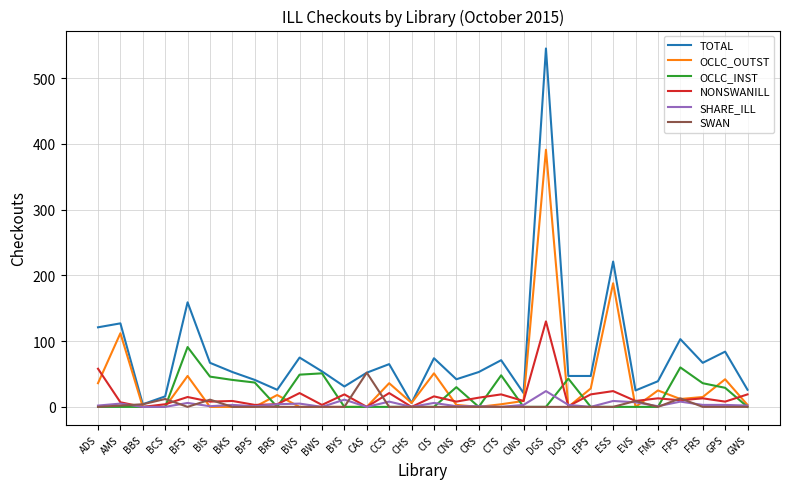

True or false: OCLC_OUTST has more than 1 interior local peaks.

True